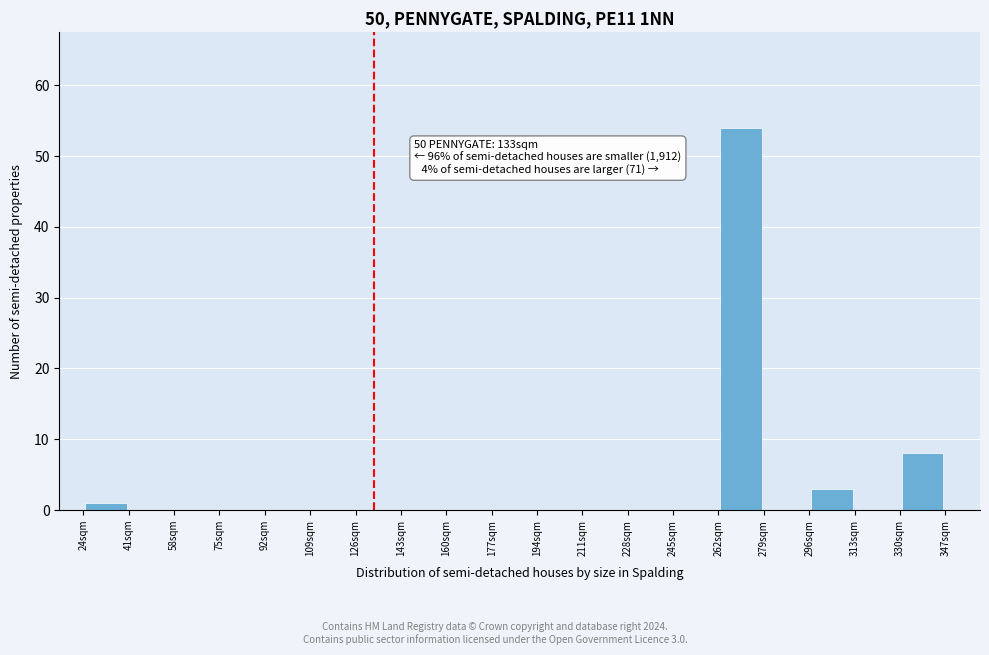

Over which range of the x-axis is the bar tallest?

262 to 279